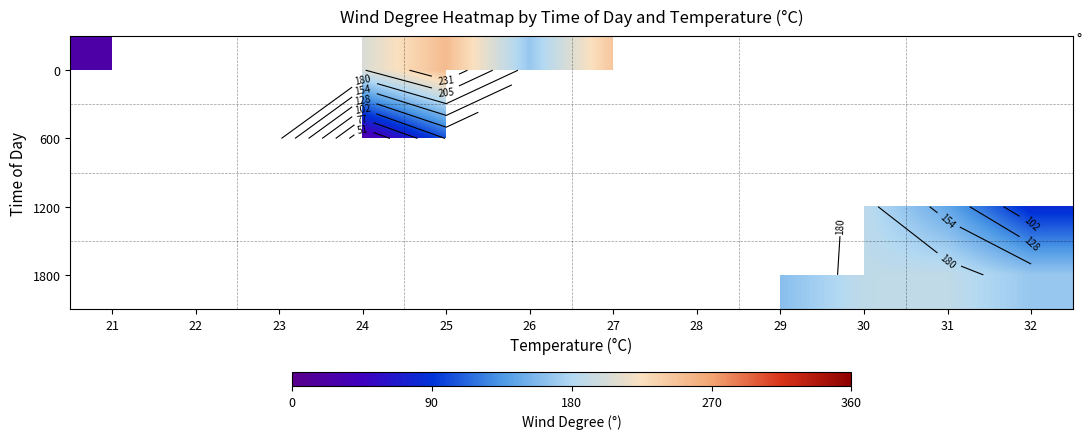

How many data points in 0 are less than 253?

4